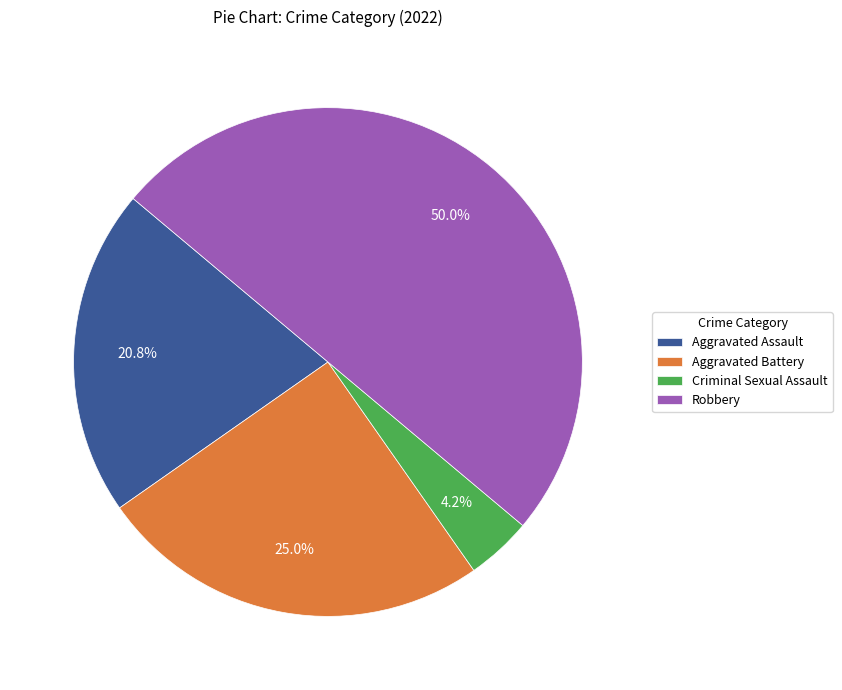

What percentage is NOT represented by Aggravated Battery?

75.0%